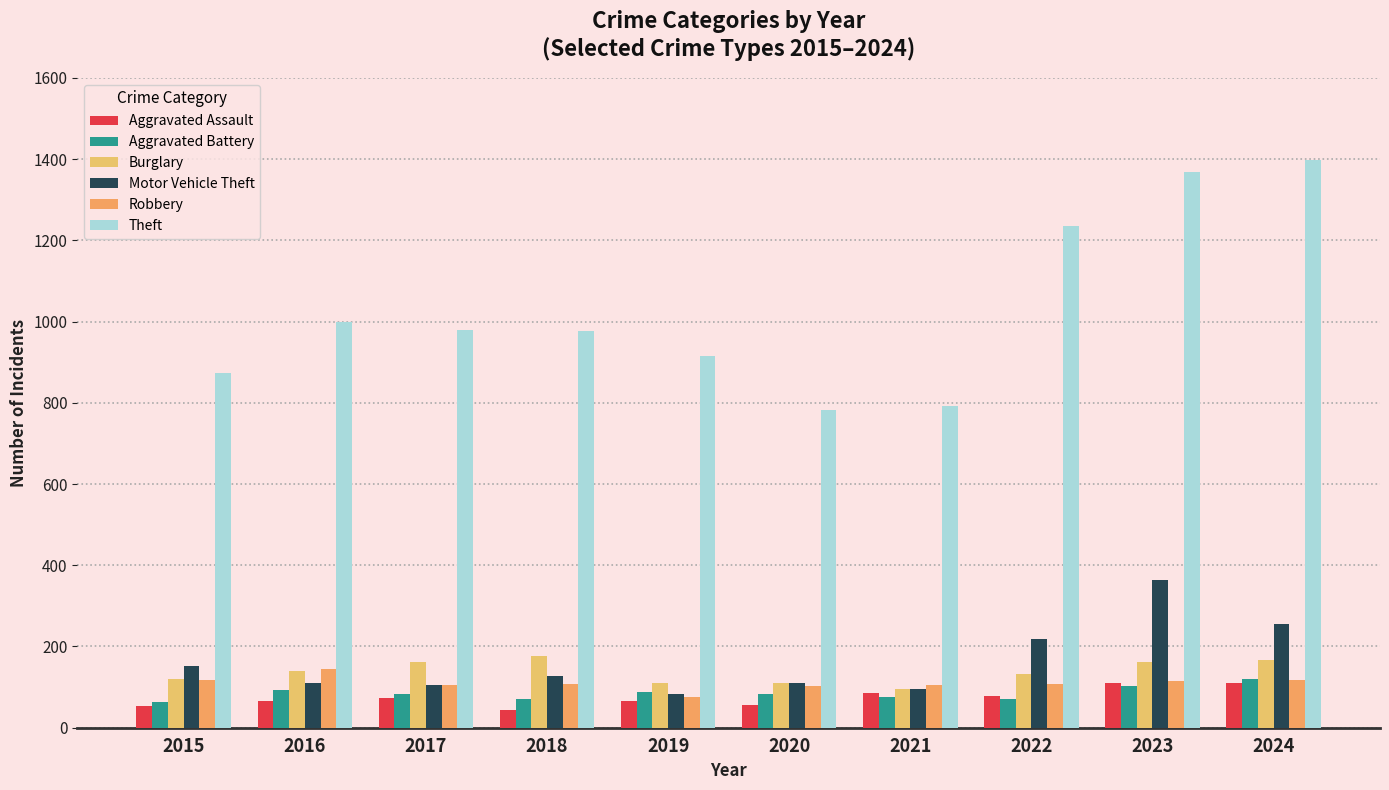

Between 2015 and 2022, which series saw the biggest shift?

Theft